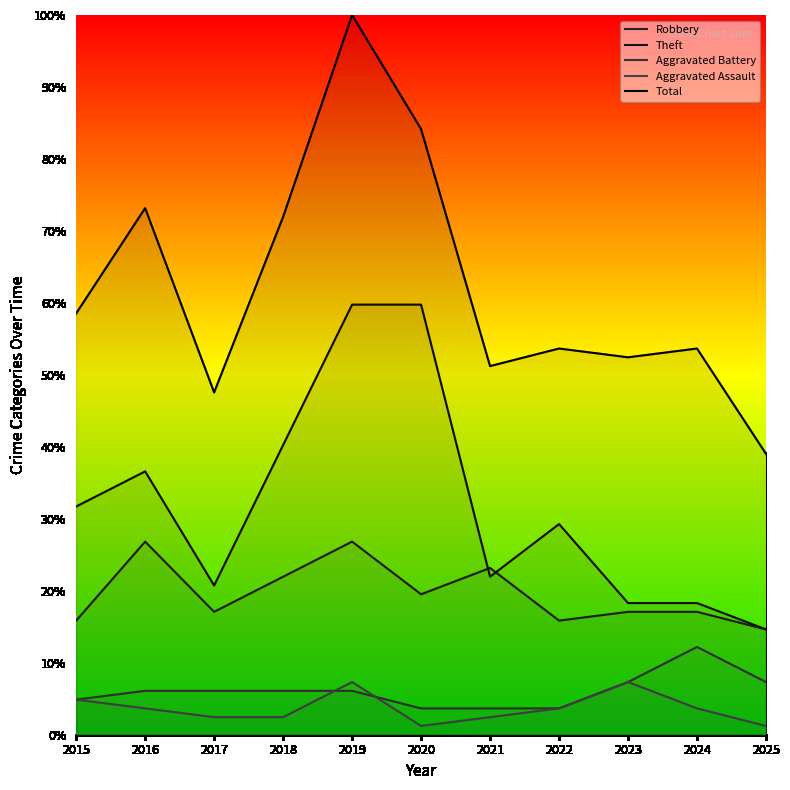

At which label does Robbery reach its minimum?

2025